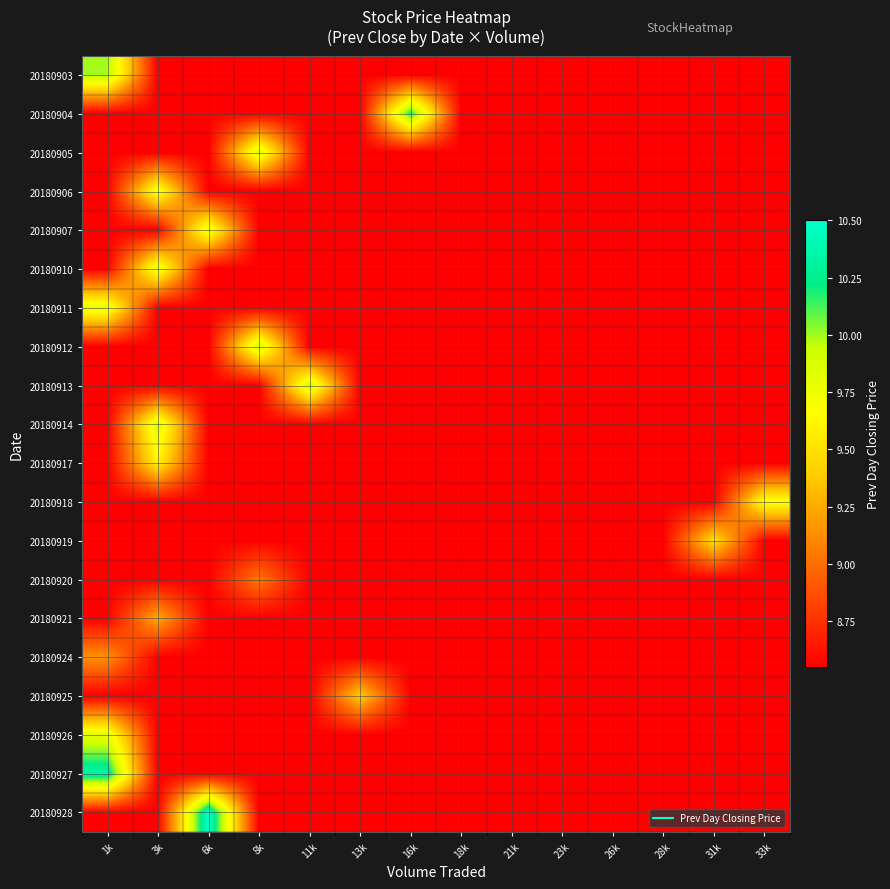

Rank the series at 3k from highest to lowest value.

20180914, 20180910, 20180906, 20180917, 20180921, 20180903, 20180904, 20180905, 20180907, 20180911, 20180912, 20180913, 20180918, 20180919, 20180920, 20180924, 20180925, 20180926, 20180927, 20180928